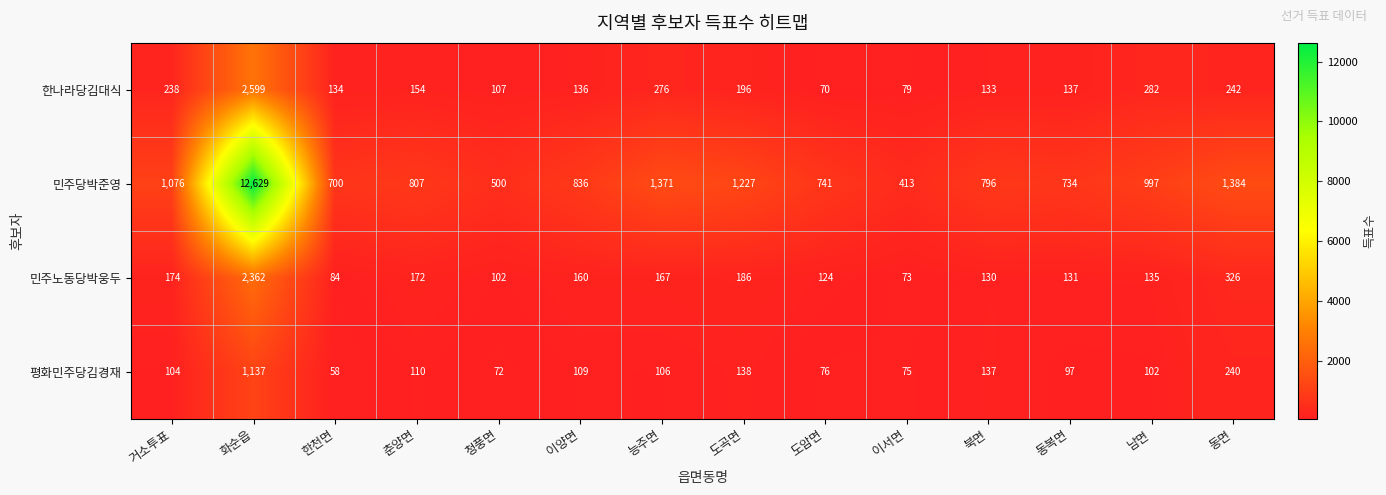

What is the average value of the 민주당박준영 series?

1729